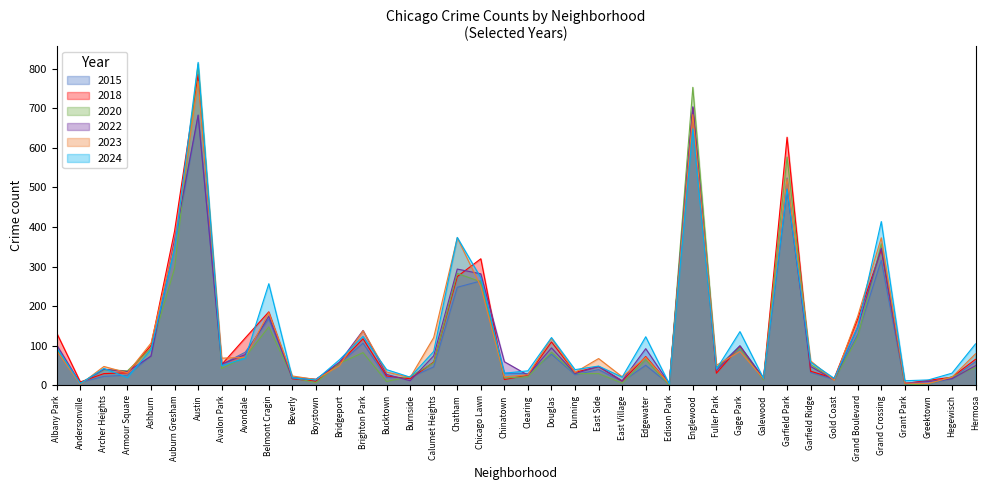

What is the difference between the 2018 values at Garfield Ridge and Grant Park?

31